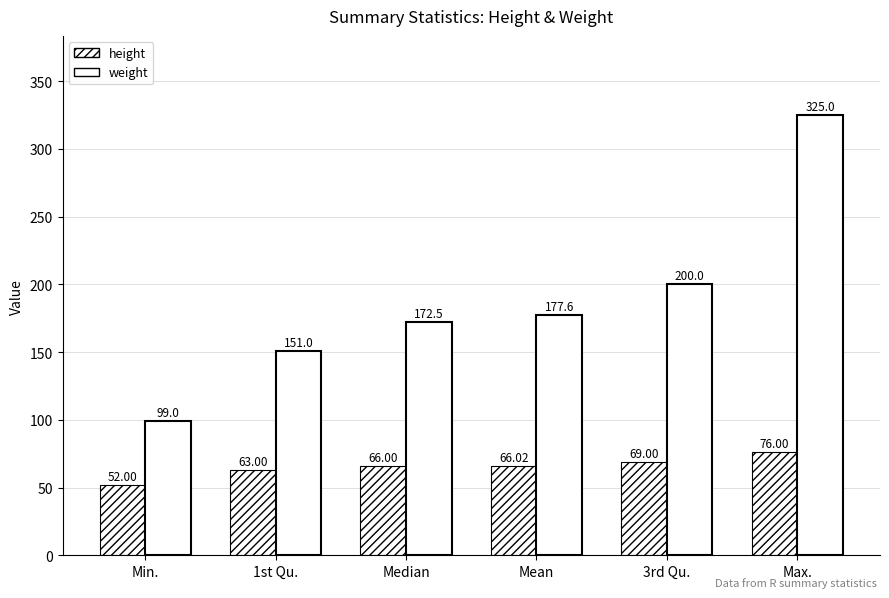

Does the chart contain any negative values?

No